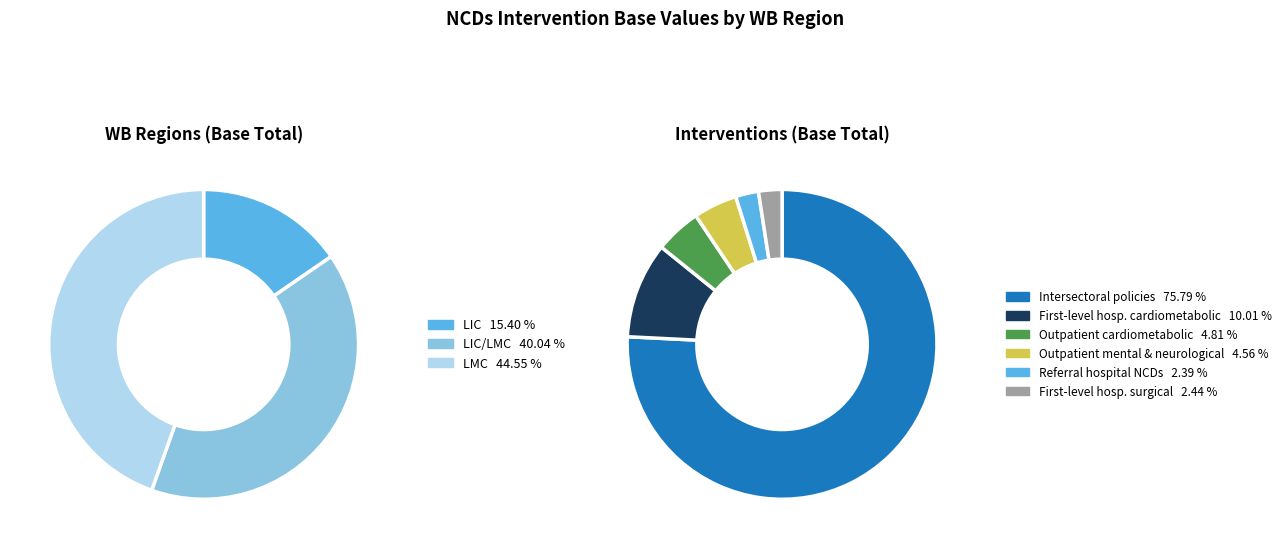

Which has a higher value, LMC or LIC/LMC?

LMC